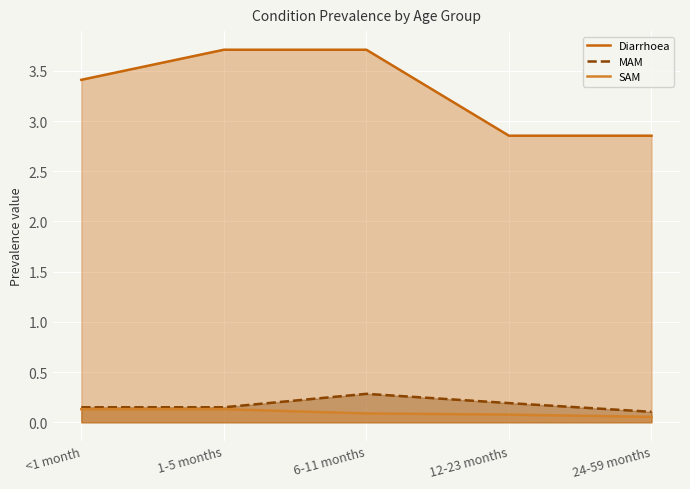

True or false: MAM and SAM cross at least once.

False